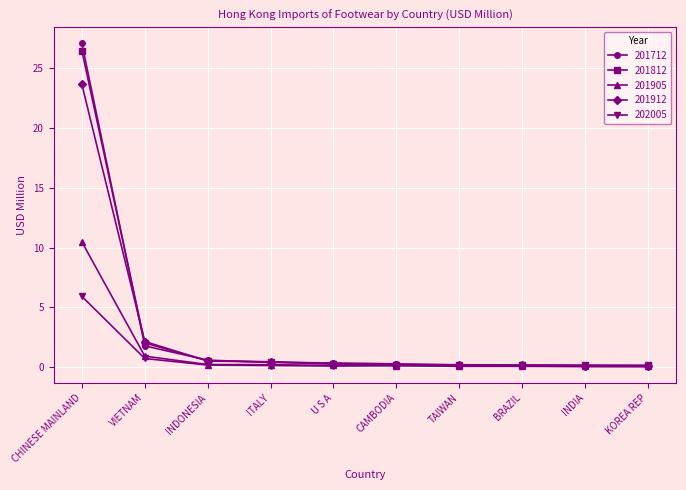

Does the chart display data point markers on the line(s)?

Yes